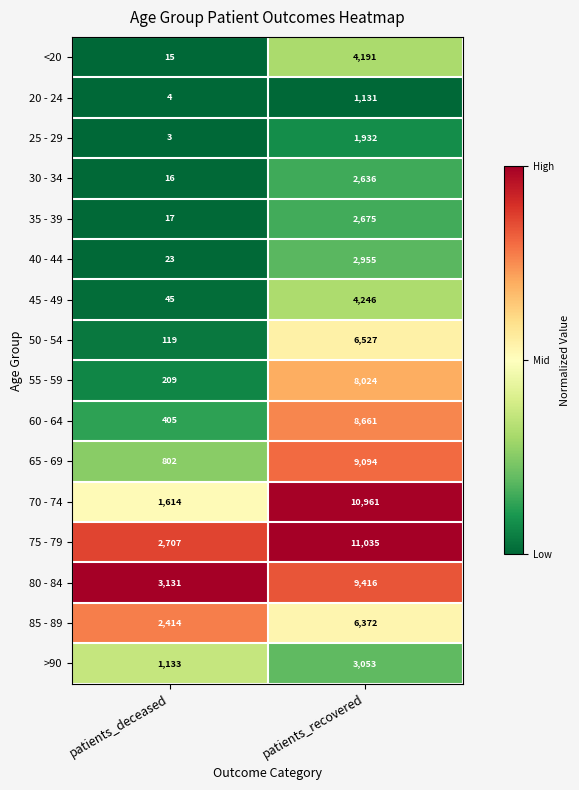

Which series has the largest range (max minus min)?

70 - 74